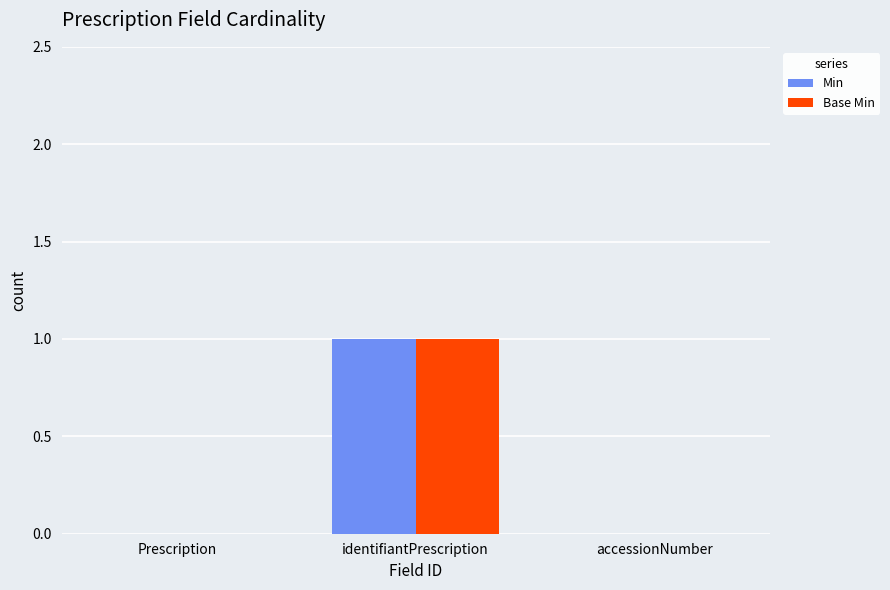

At which category is the sum across all series the highest?

identifiantPrescription